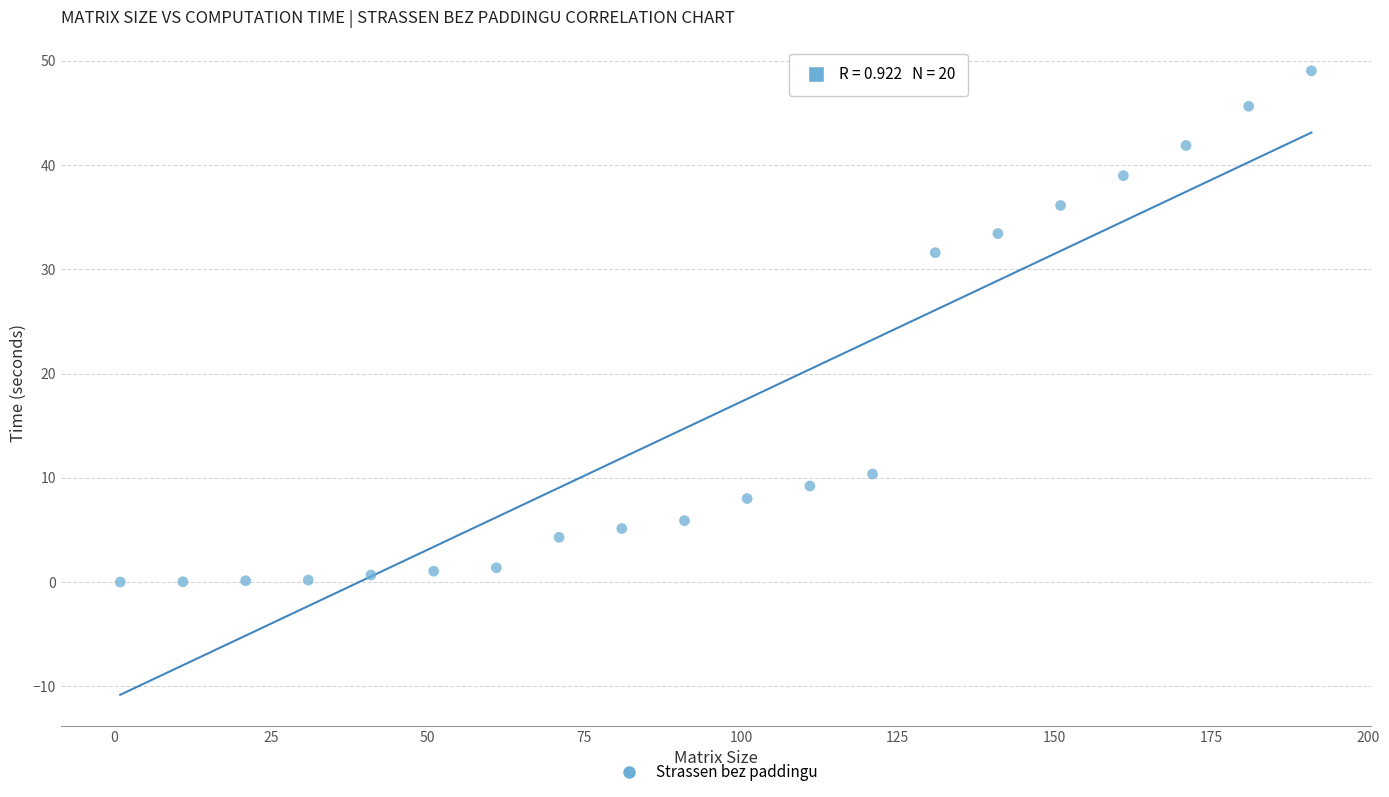

What Y value in the scatter plot is closest to 24?

31.6